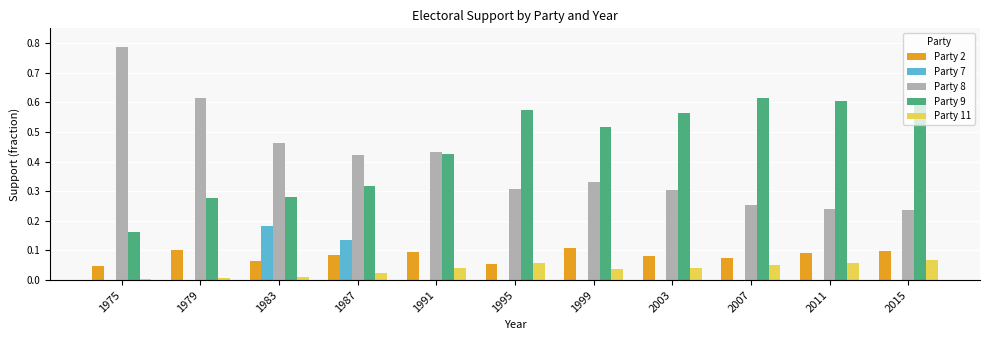

The Party 7 series shows 0.0 at 1979. True or false?

True